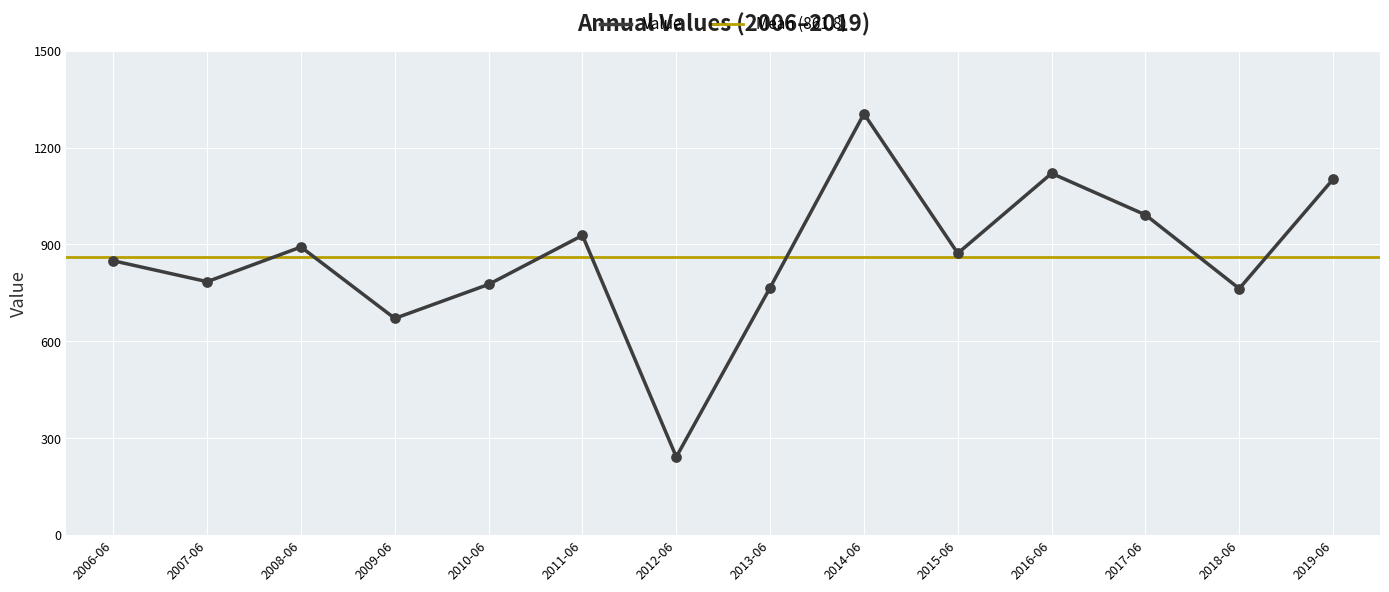

Which category has the lowest value in the Value series?

2012-06